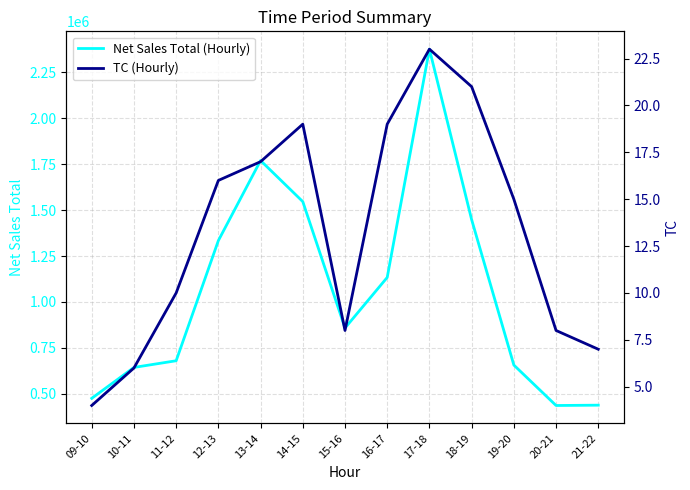

How many categories are shown in the chart?

13